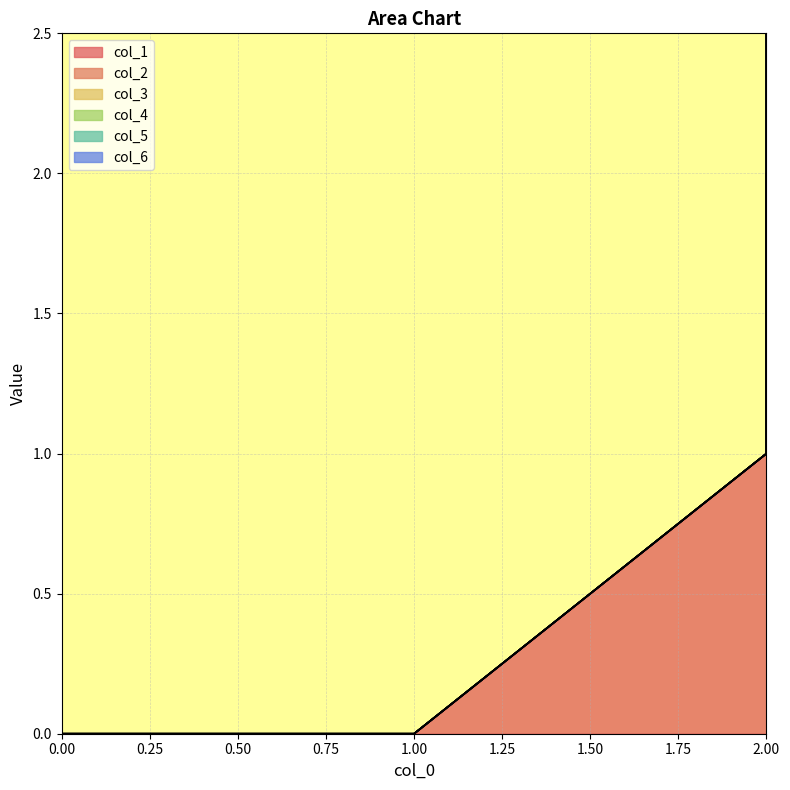

True or false: col_6 has a value of 0 at 2.

True